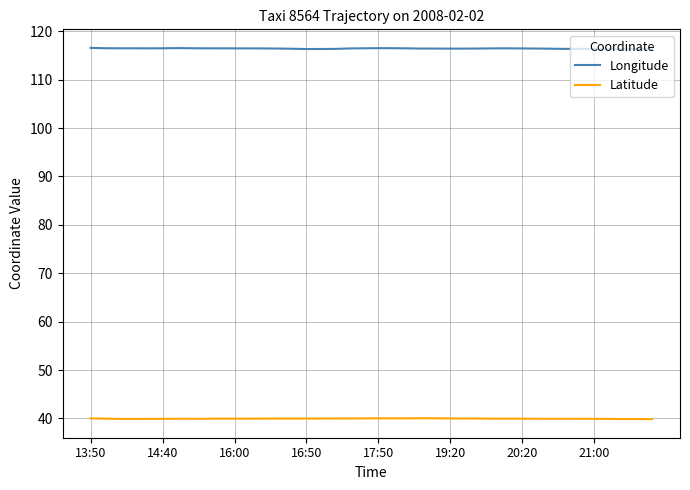

True or false: Longitude and Latitude intersect in this chart.

False